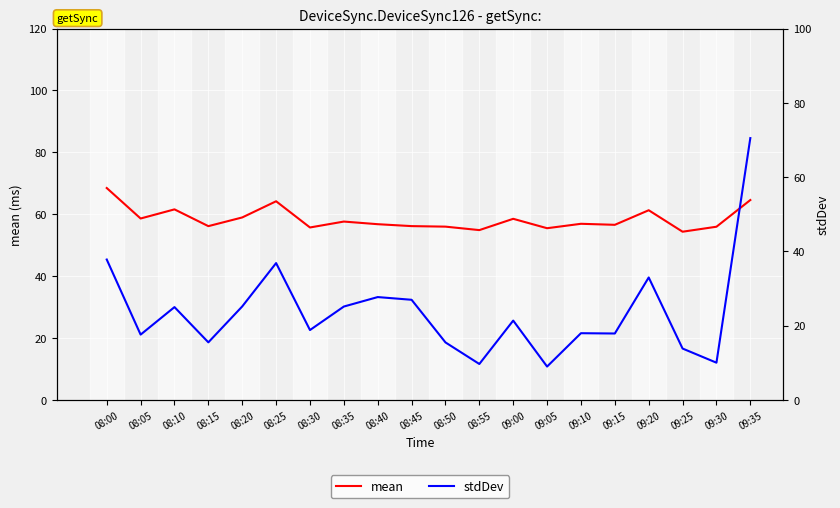

What is the difference between the highest and lowest values at 08:05?

41.0